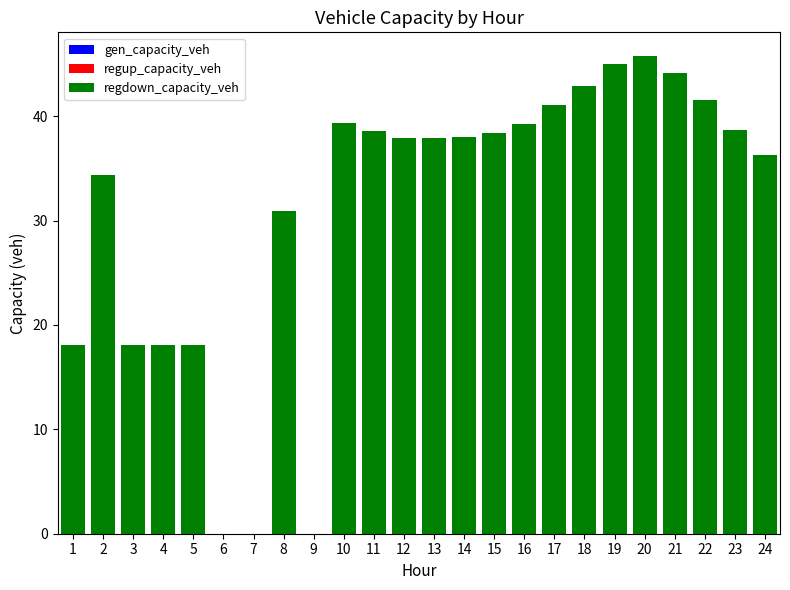

What is the change in value from 12 to 20?

+7.8